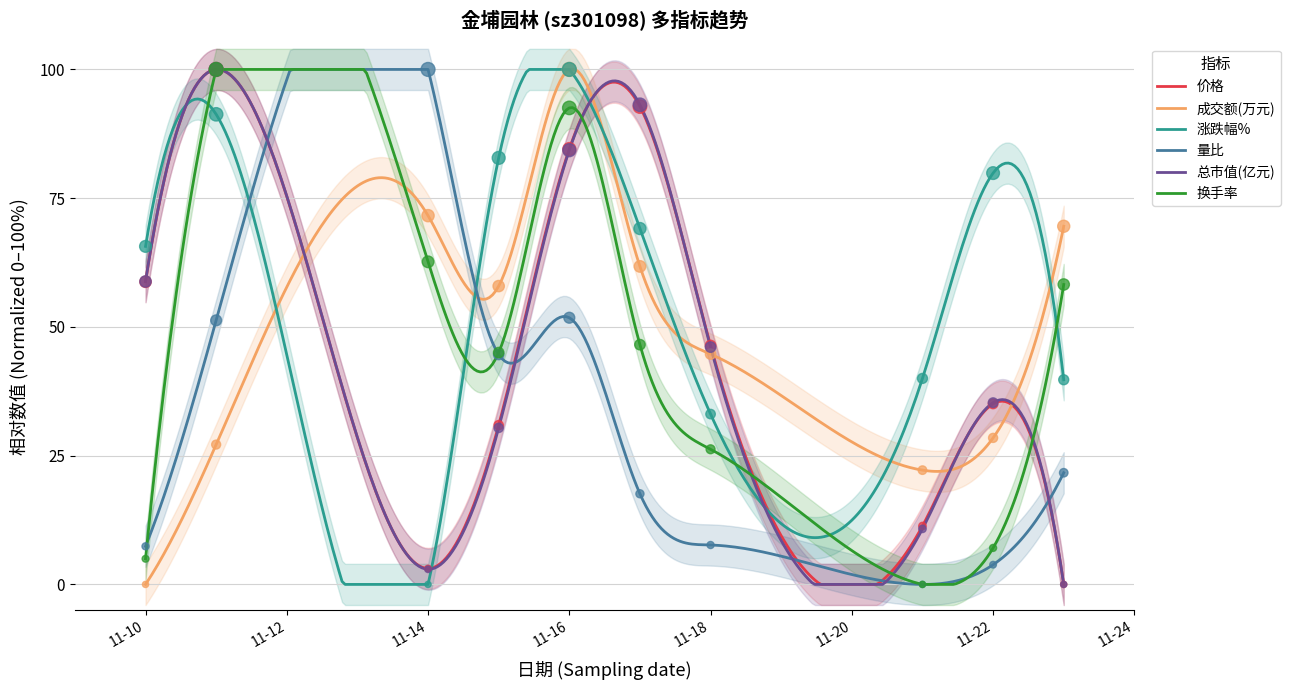

What are all the series names shown in the legend?

价格, 成交额(万元), 涨跌幅%, 量比, 总市值(亿元), 换手率